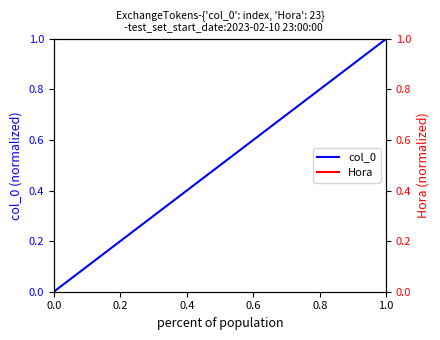

Which series has the widest spread of values?

col_0